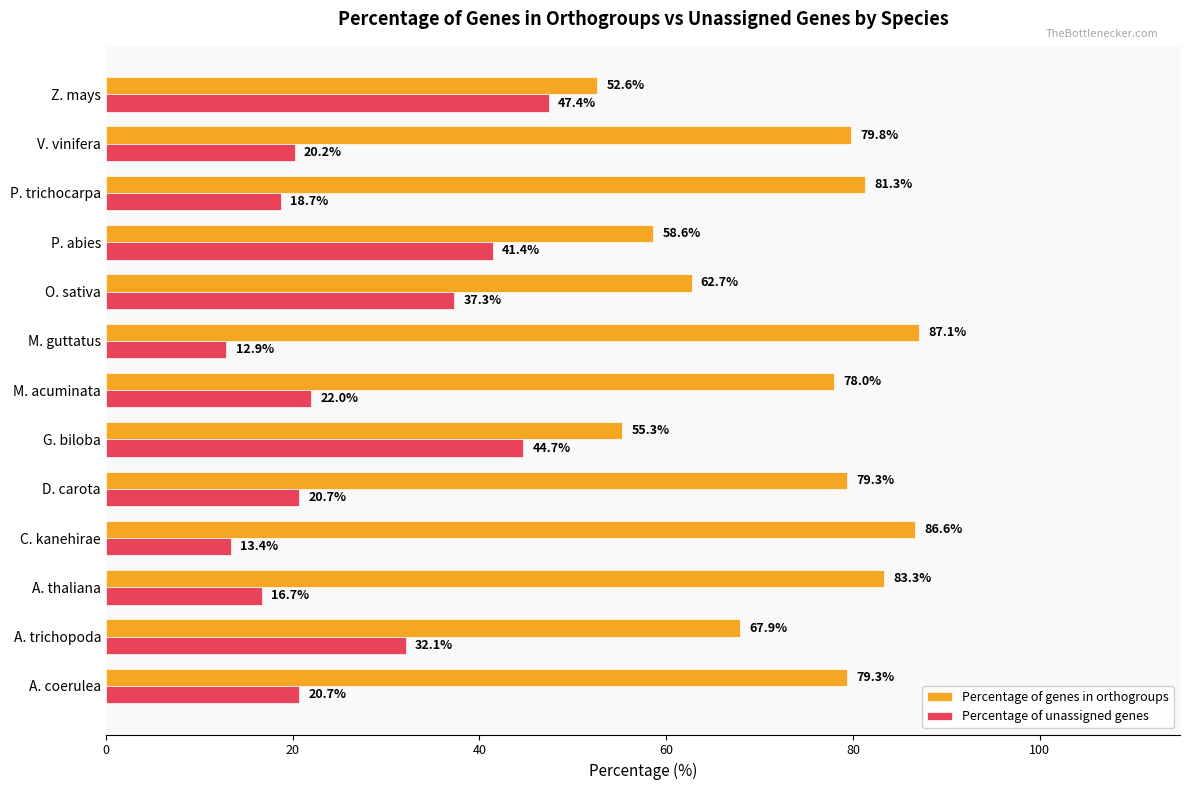

What is the spread (max minus min) of values at Z. mays?

5.2